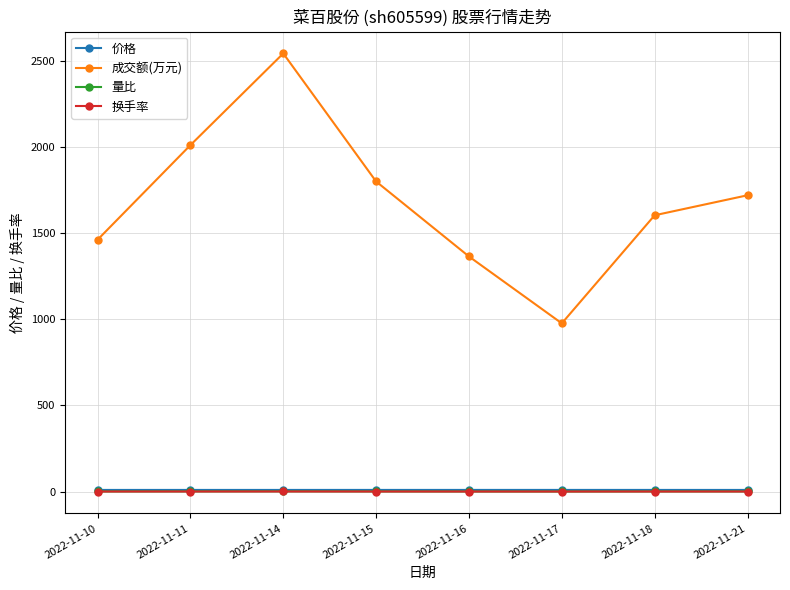

Count the 价格 values in the range 9 to 10.

8